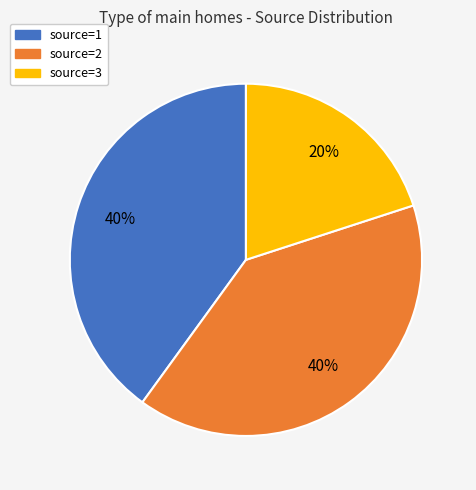

Is source=2 the majority of the pie?

No